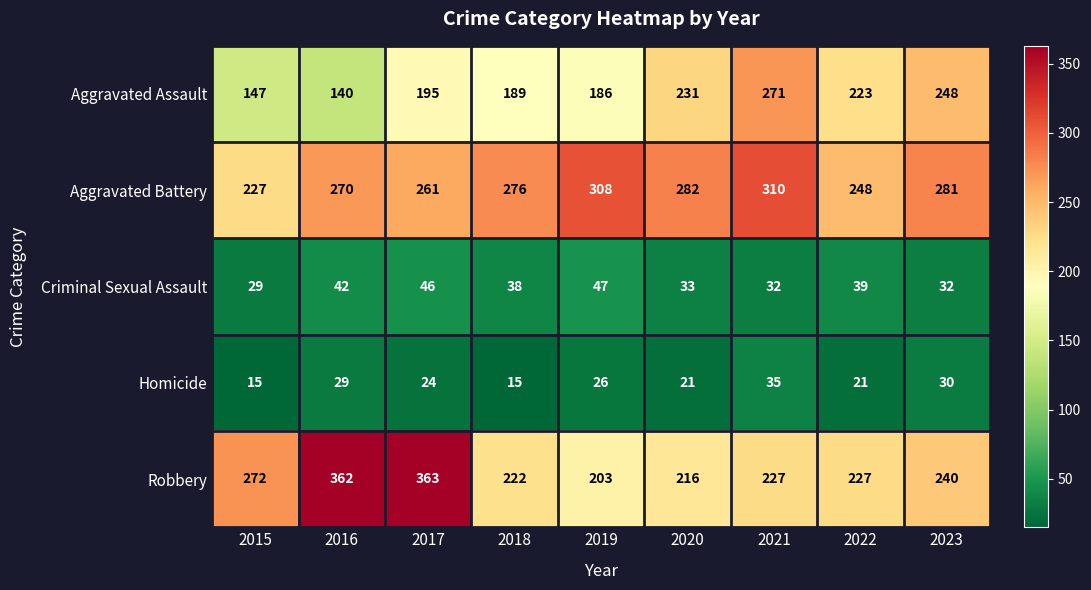

The Robbery series shows 47 at 2022. True or false?

False